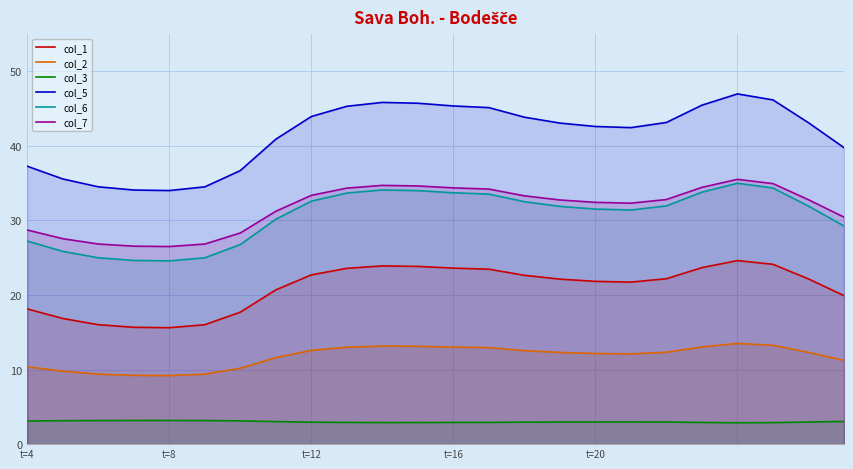

What is the spread (max minus min) of values at t=16?

42.5